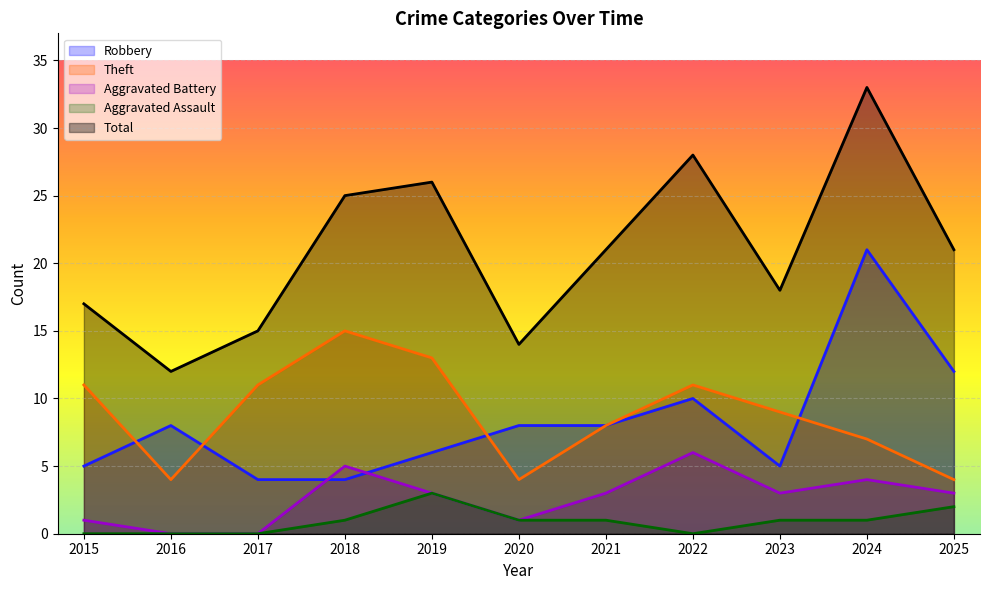

What is the difference between the maximum and minimum values in the Aggravated Battery series?

6